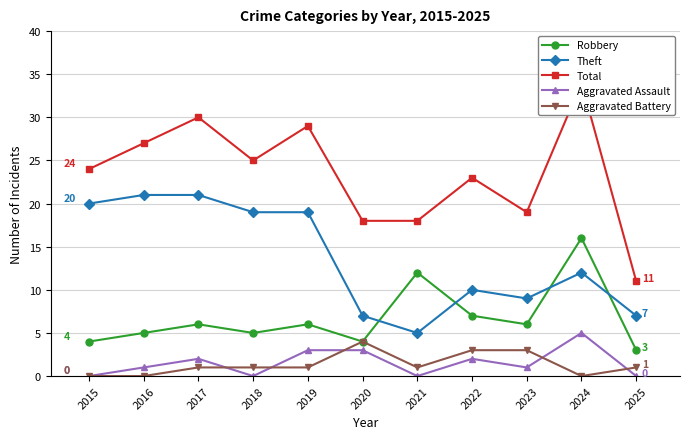

Which series changed the most between 2020 and 2025?

Total